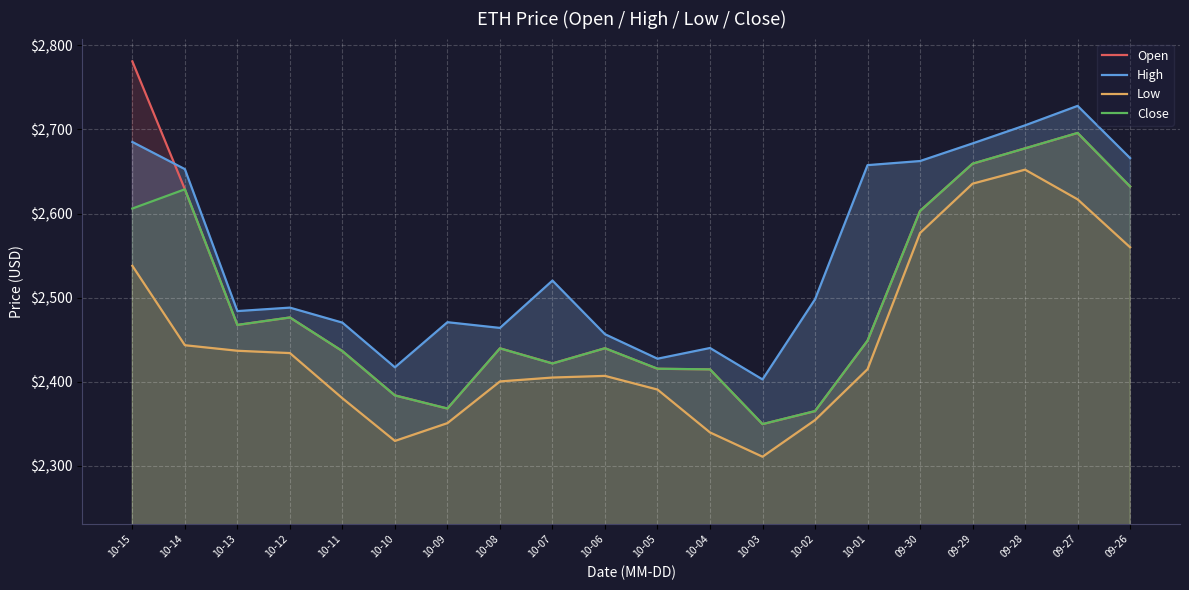

Which category has the highest value in the Close series?

09-27